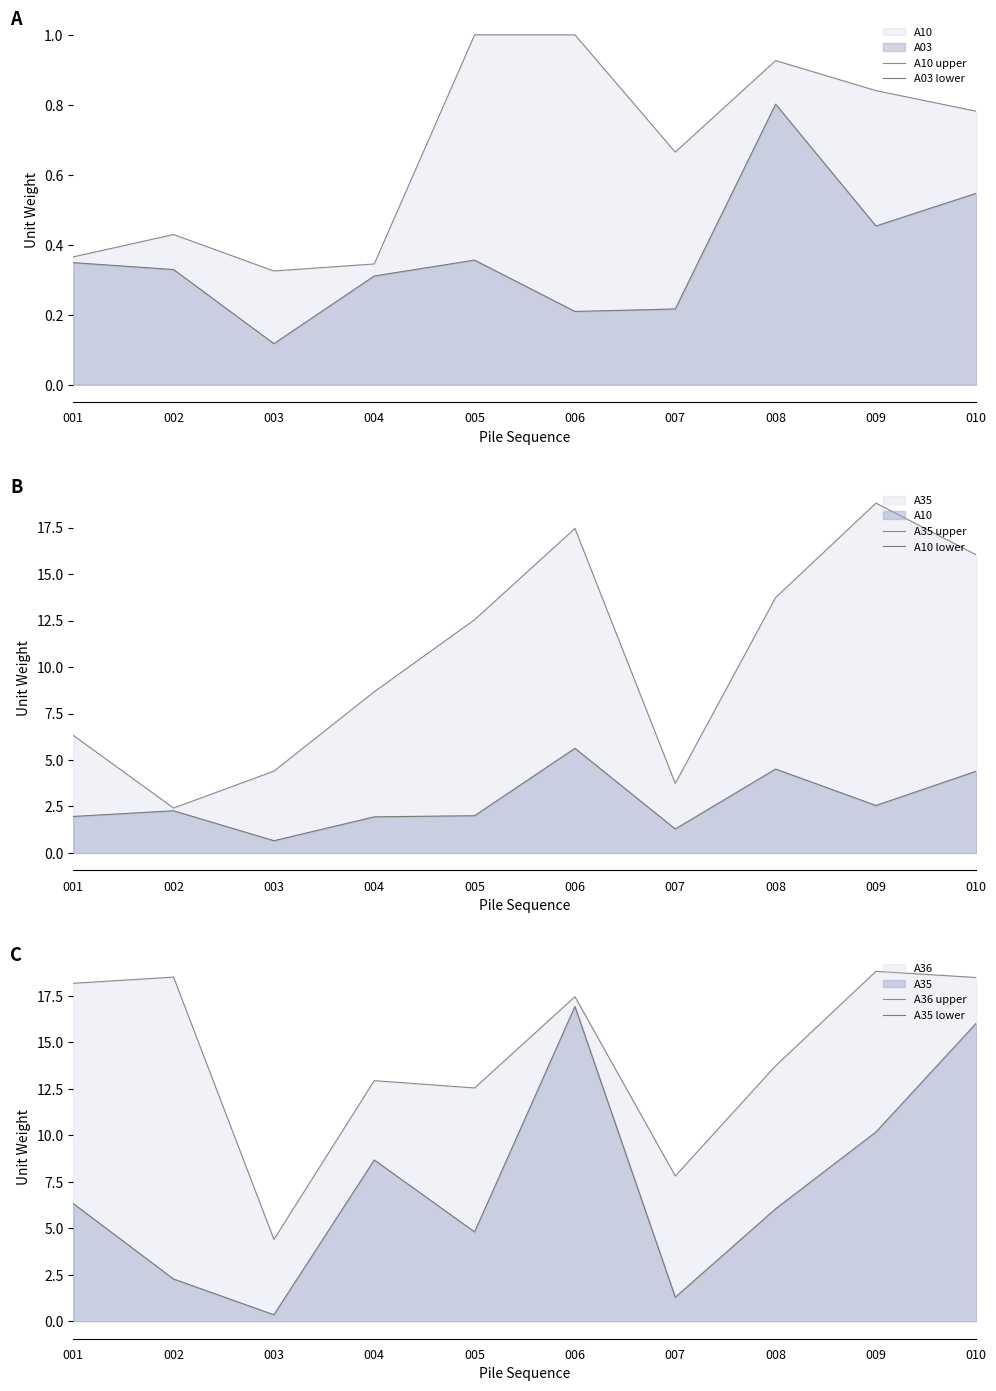

The value of A36 upper at 002 is 18.5. True or false?

True